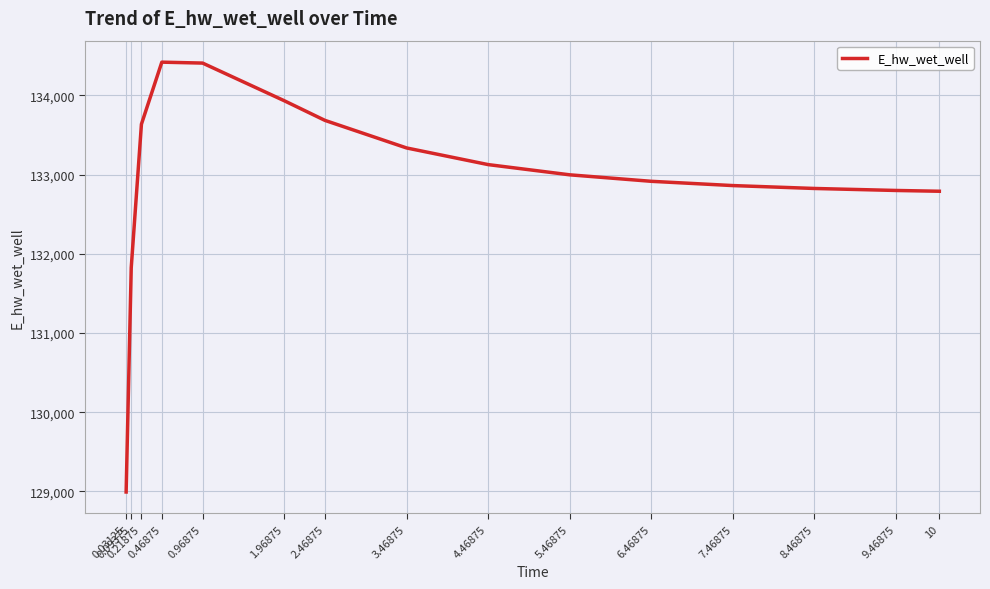

The chart shows a value of 222330.2 at 0.03125. True or false?

False